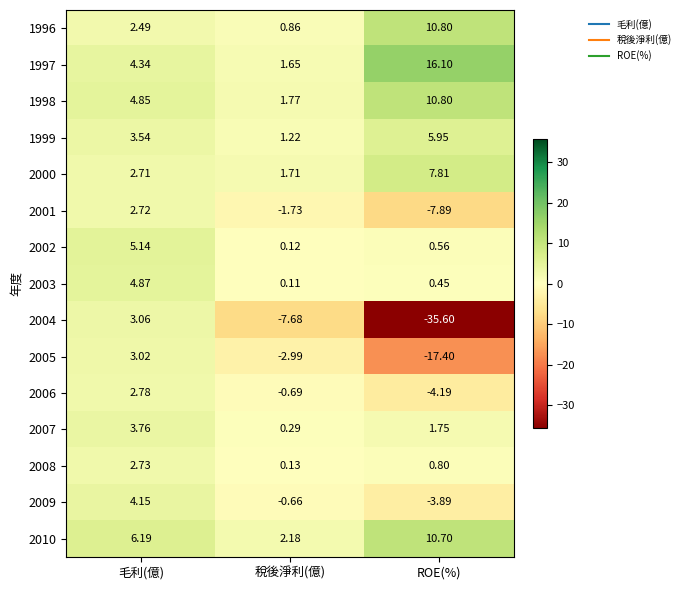

Rank the categories by 2004 value from lowest to highest.

ROE(%), 稅後淨利(億), 毛利(億)